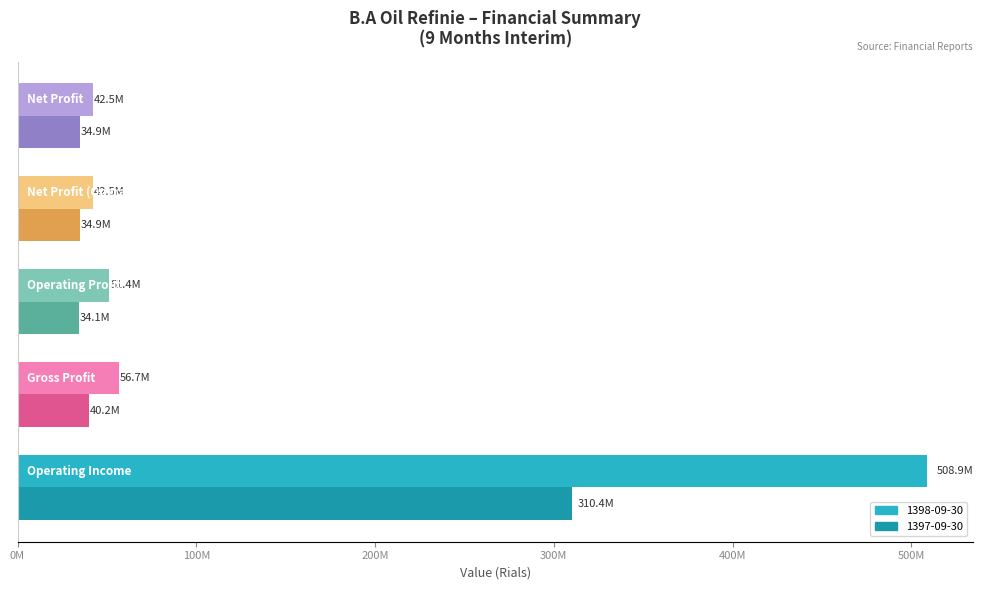

What are all the series names shown in the legend?

1398-09-30, 1397-09-30